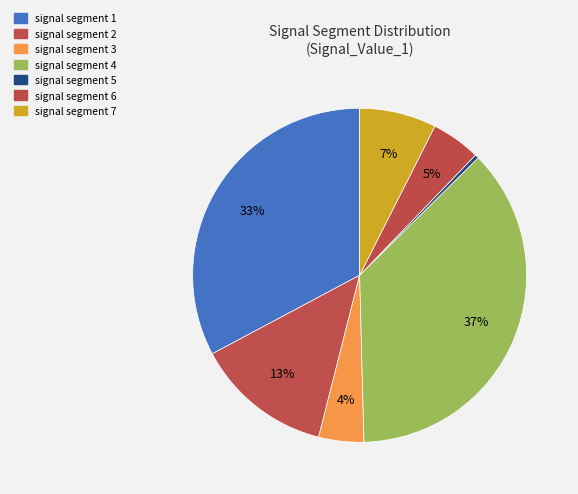

How many slices are in this pie chart?

7